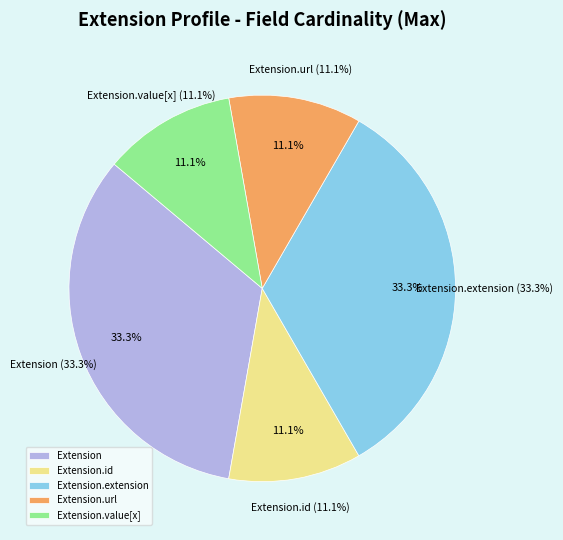

To the nearest percent, what is the average slice percentage?

20%